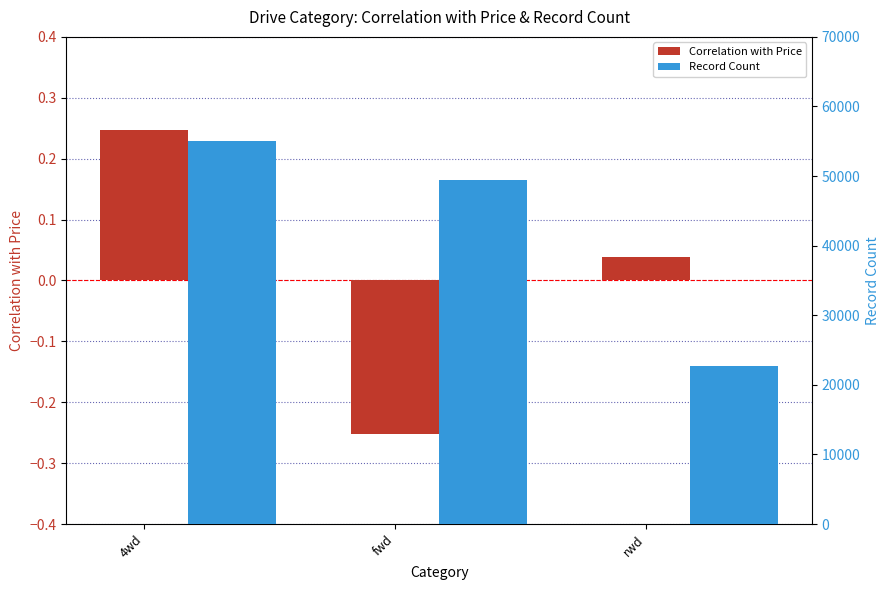

Where is Record Count nearest to the value 38825?

fwd